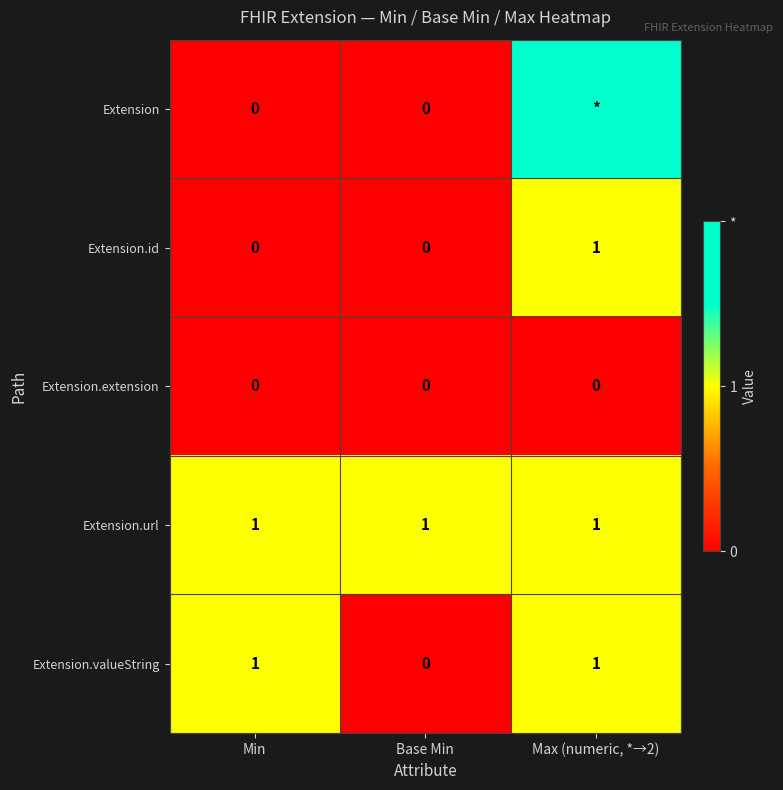

How many Extension.valueString values are between 0 and 1?

3